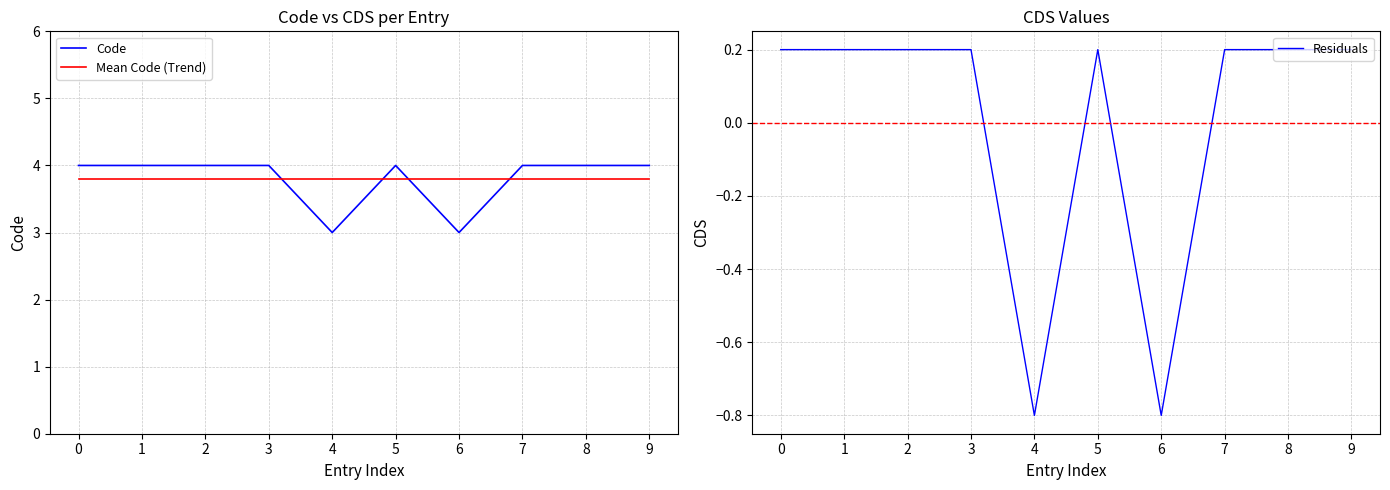

At how many categories does at least one series exceed 3?

10